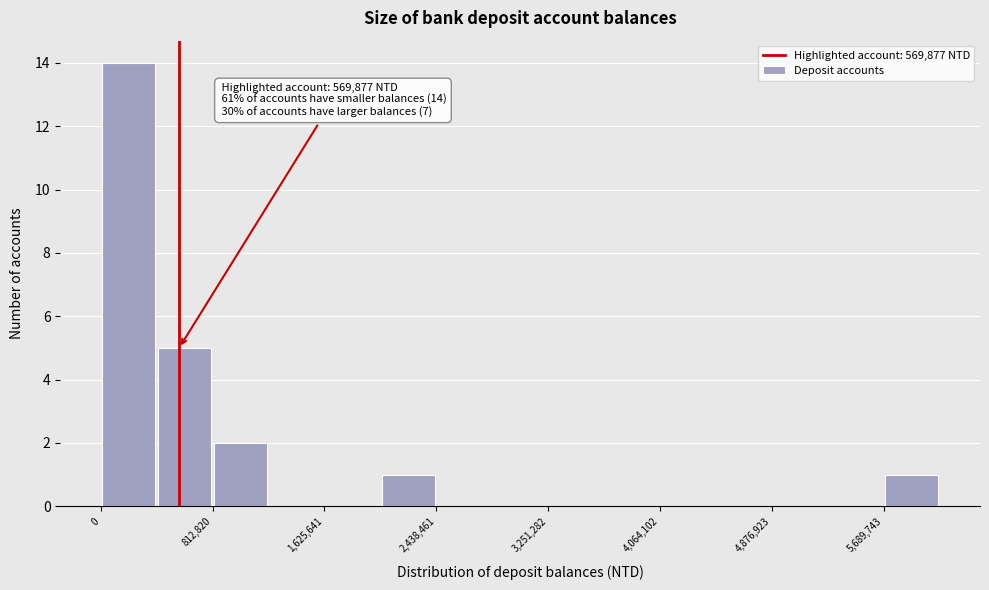

Over which range of the x-axis is the bar tallest?

0 to 400000